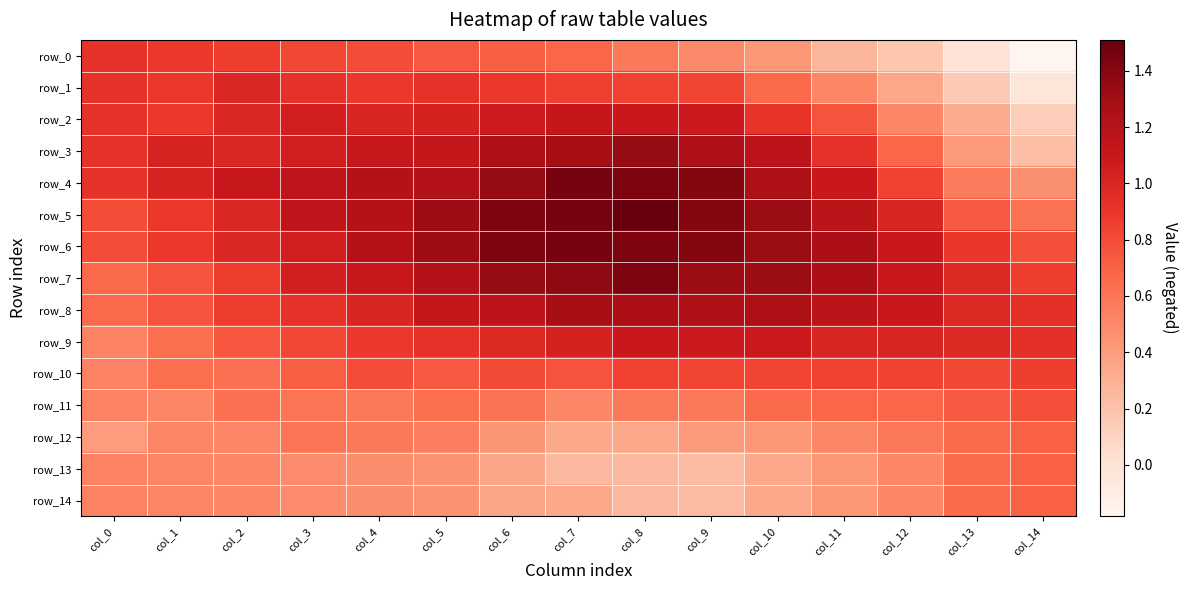

What is the sum of all row_13 values?

6.7